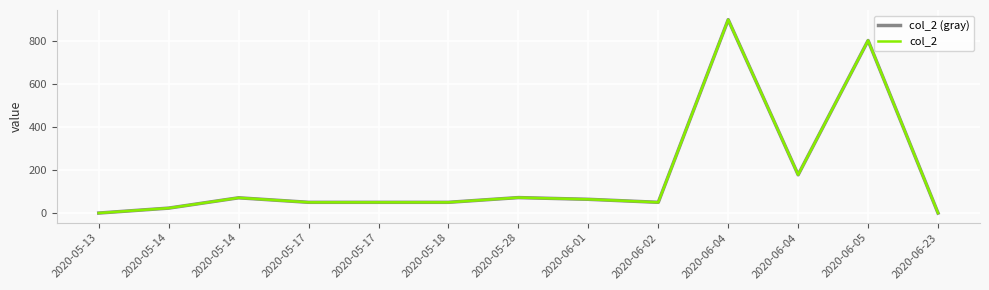

At how many categories does at least one series exceed 84?

3